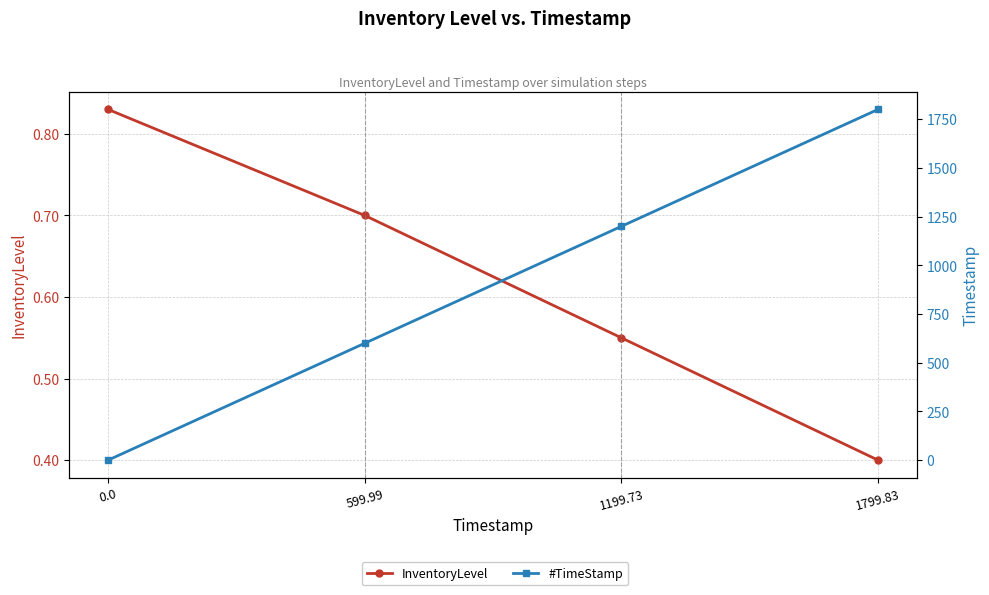

Does the chart display data point markers on the line(s)?

Yes